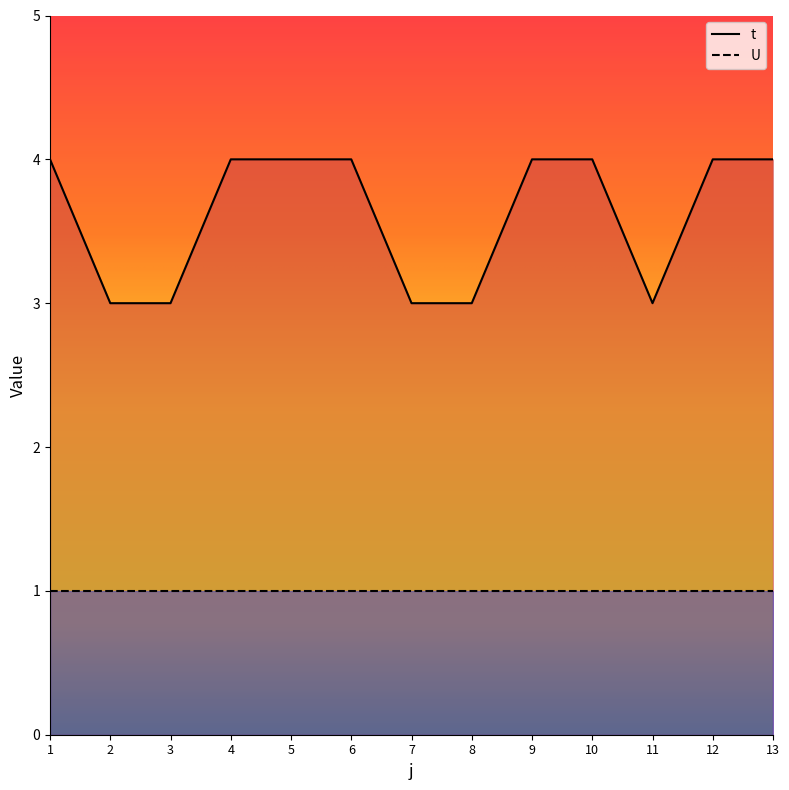

Is it true that the value at 12 is 2?

False